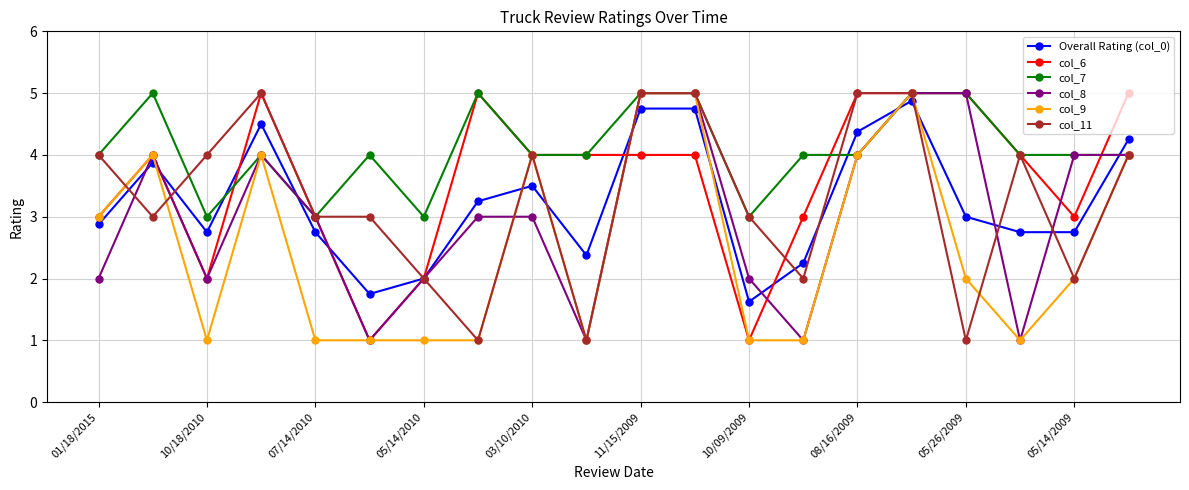

Which series has the largest total across all categories?

col_7